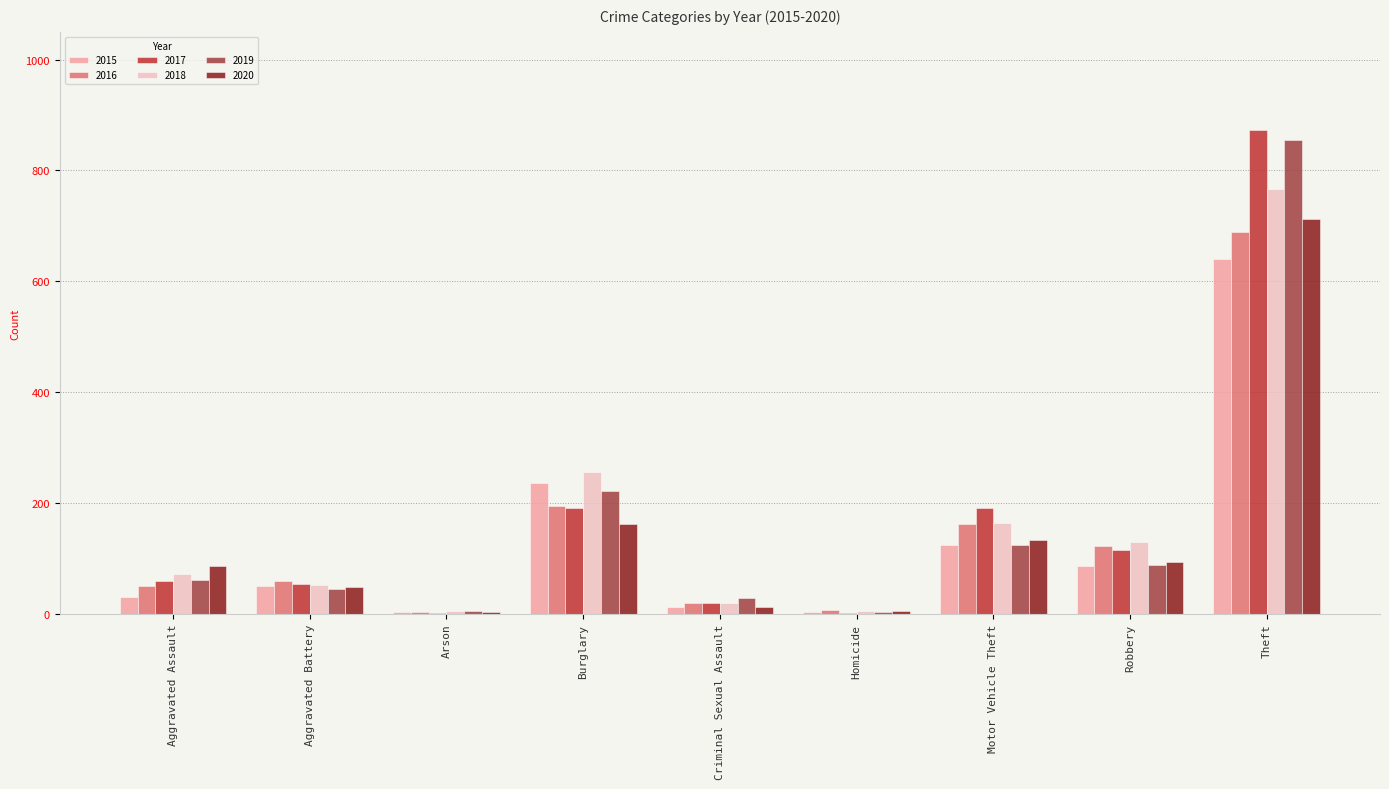

What is the spread (max minus min) of values at Arson?

5